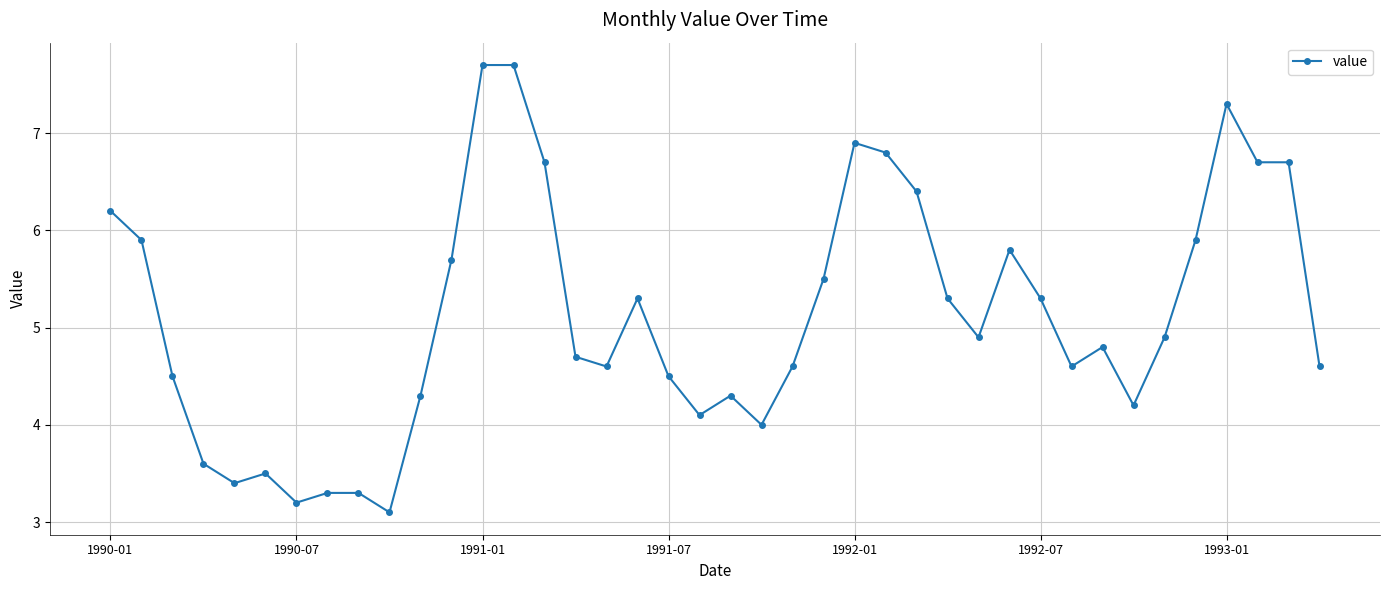

True or false: there are more than 1 points higher than both neighbors.

True